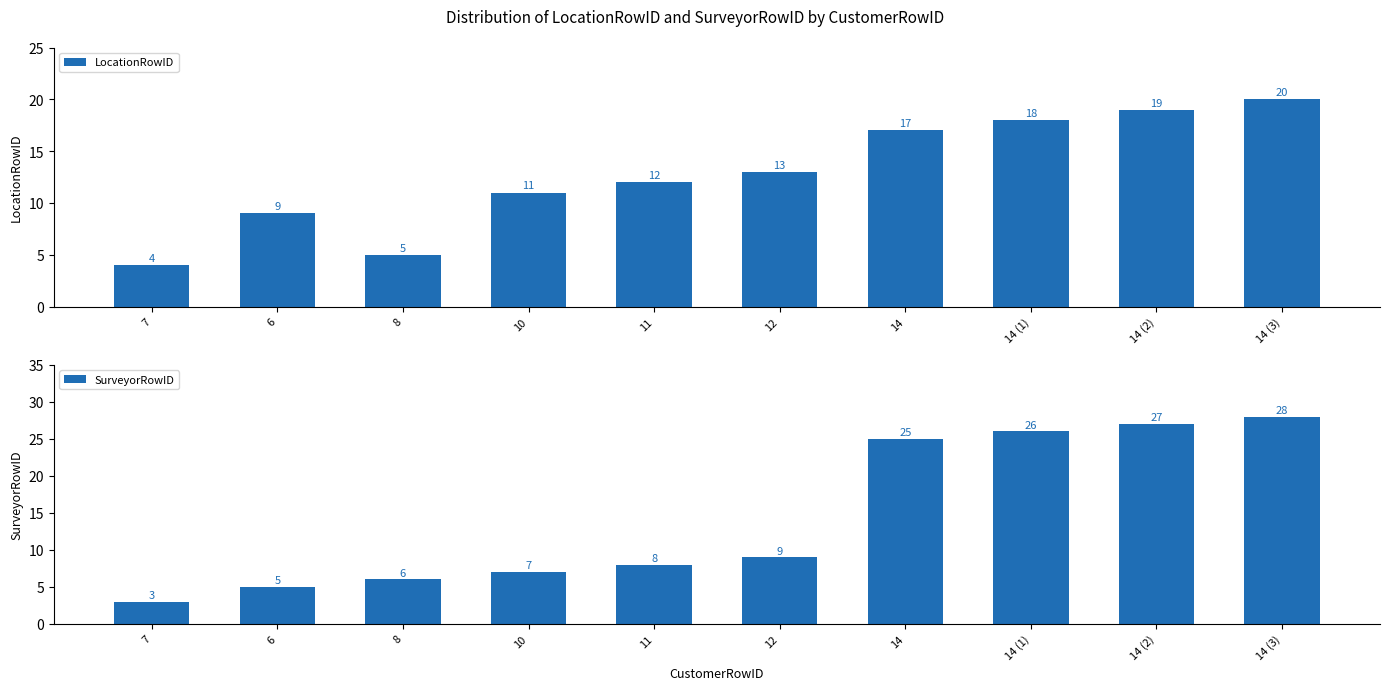

What is the value of the LocationRowID bar at the 9th from the left?

19